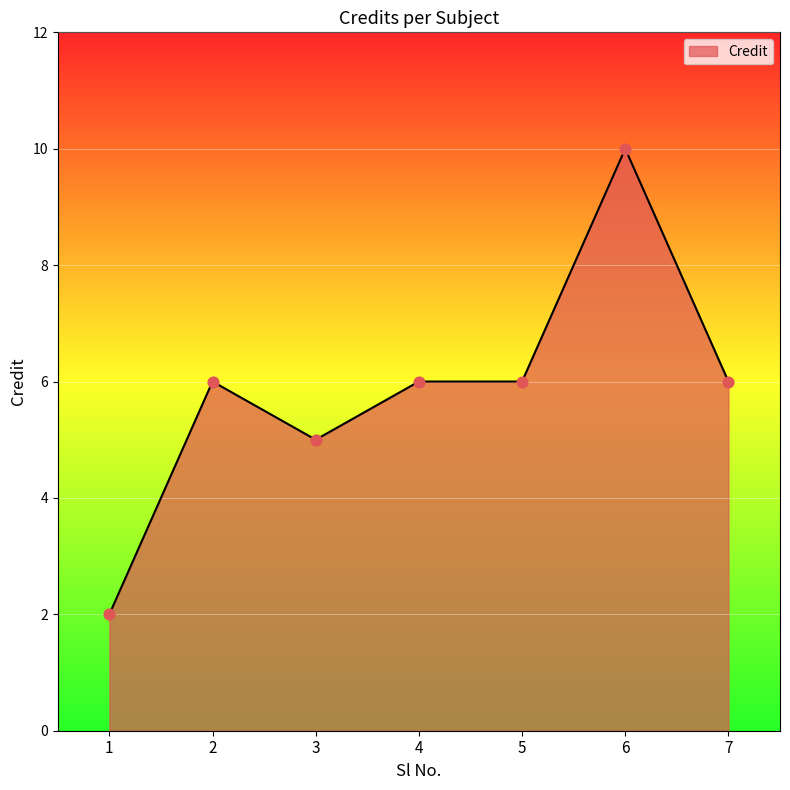

What is the change in value from 6 to 7?

-4